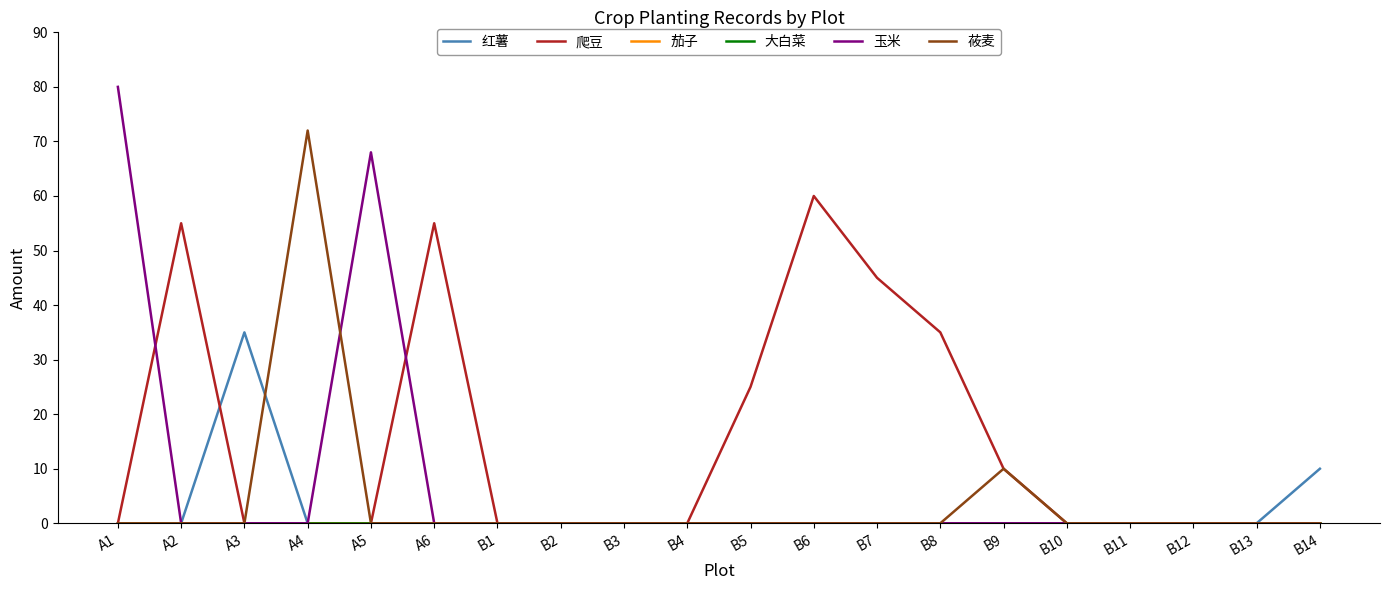

Does the chart display data point markers on the line(s)?

No